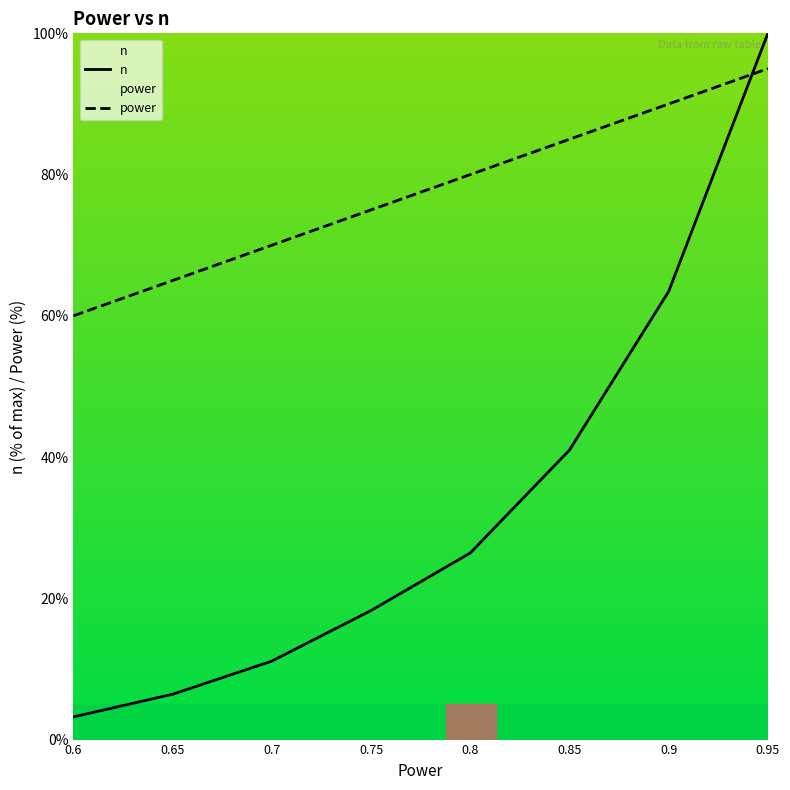

List the series in order of their overall mean, lowest first.

n, power